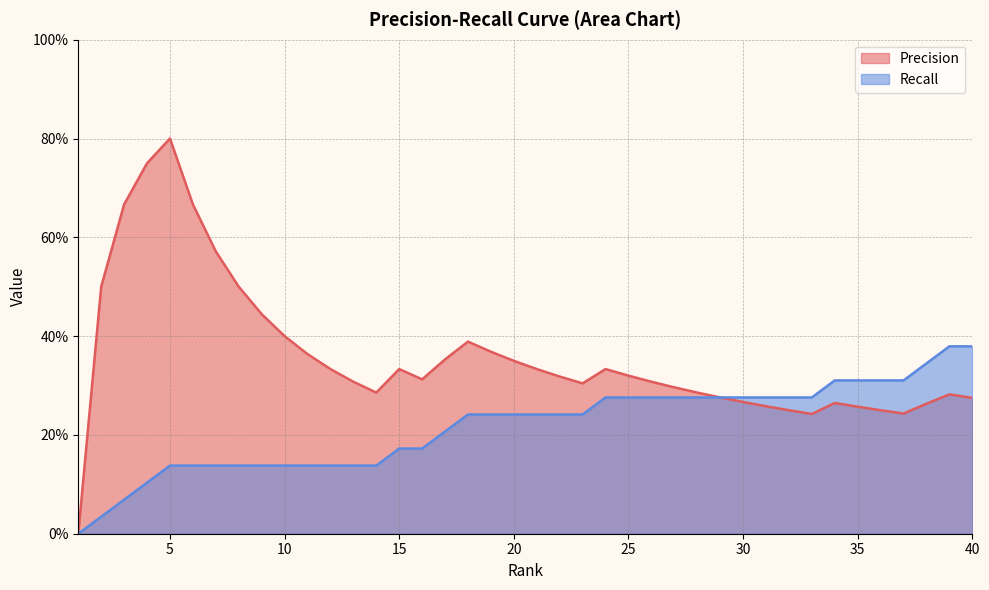

Where is Recall nearest to the value 0?

1